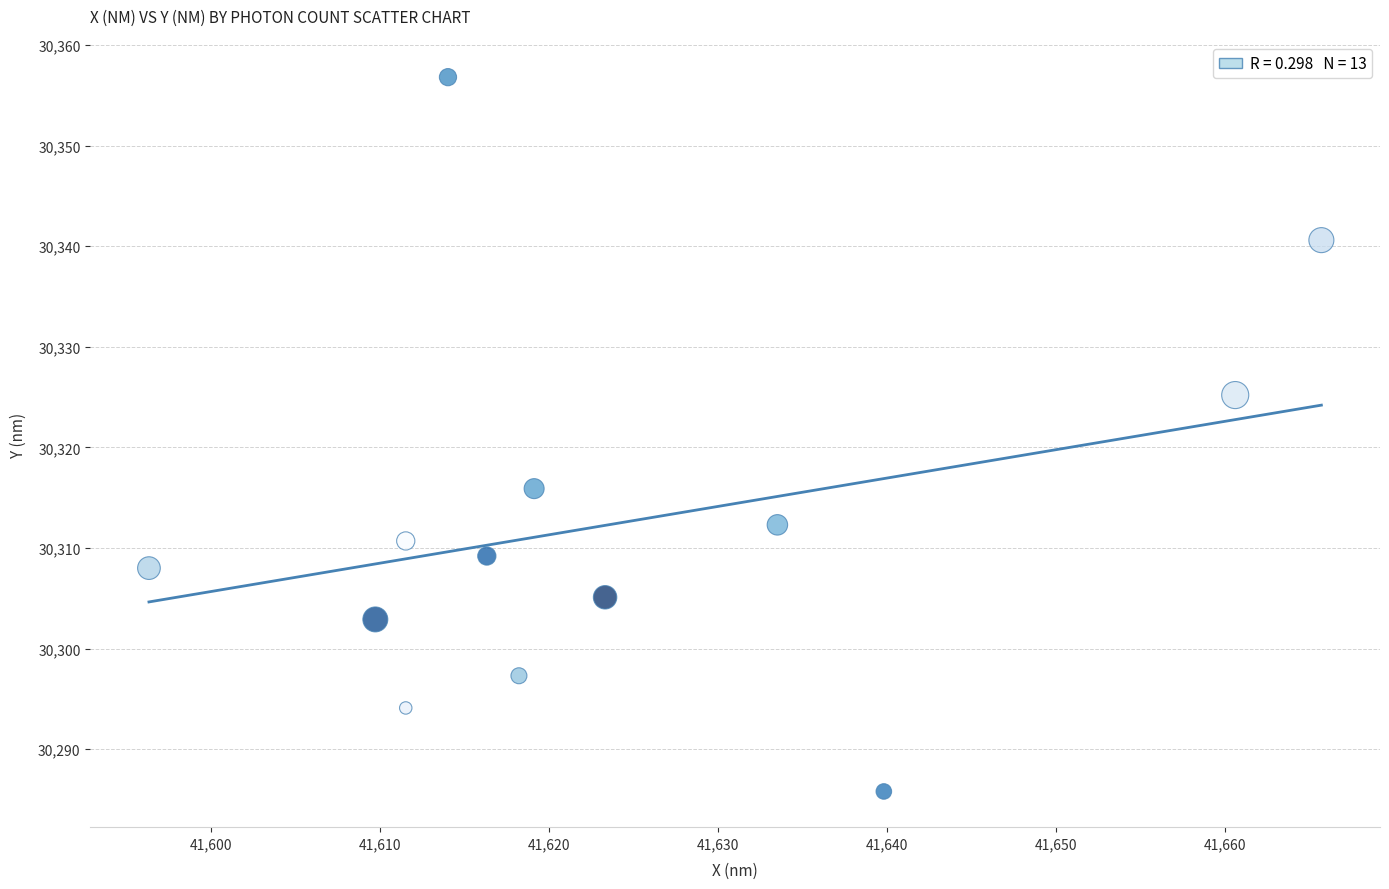

What is the range of Y values (max minus min)?

71.0